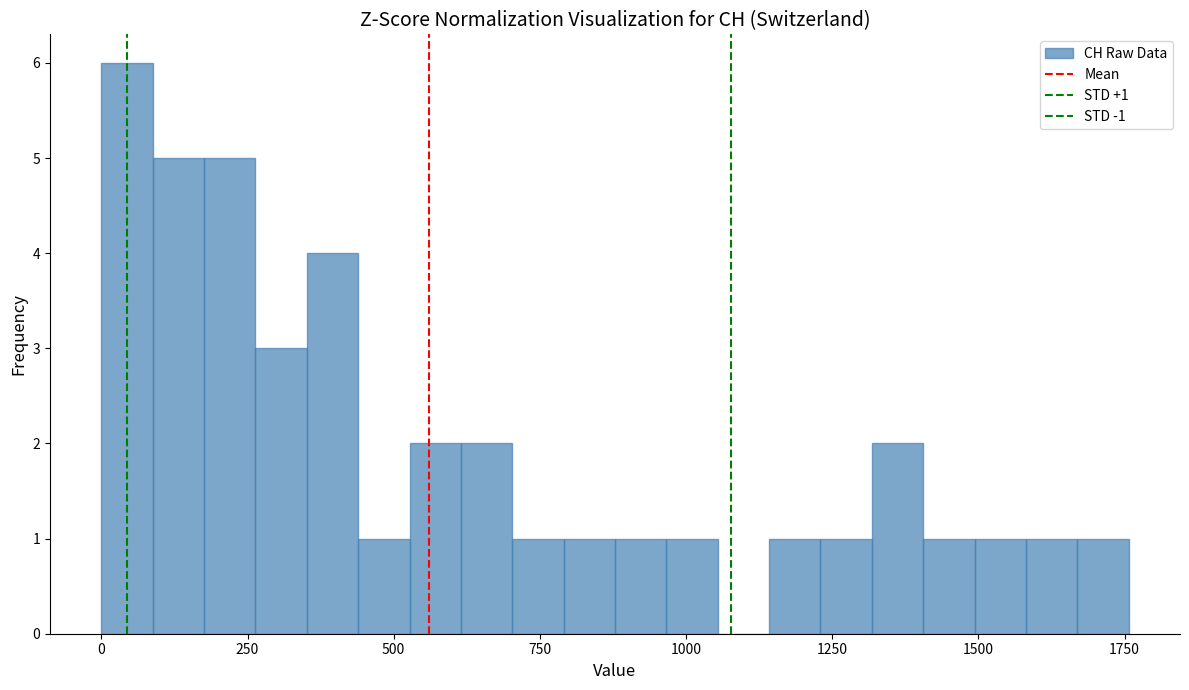

Read against the x-axis, roughly where is the centre of the tallest bar?

50